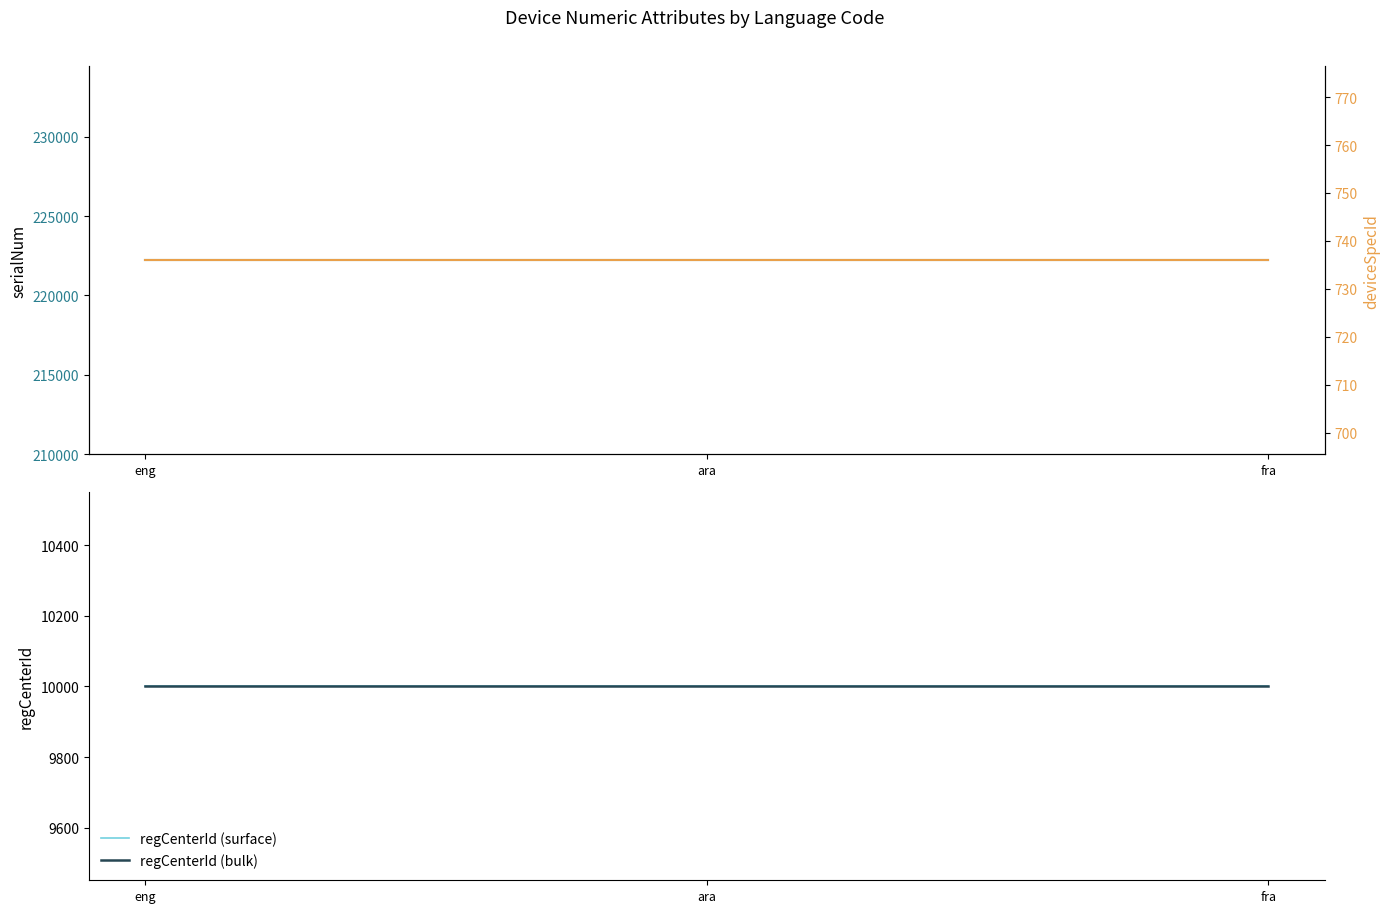

At which category is the sum across all series the highest?

eng